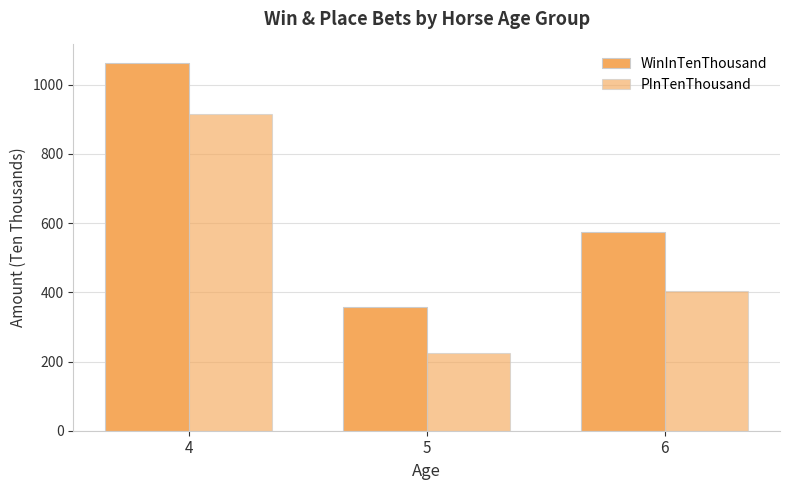

Does the chart contain any negative values?

No